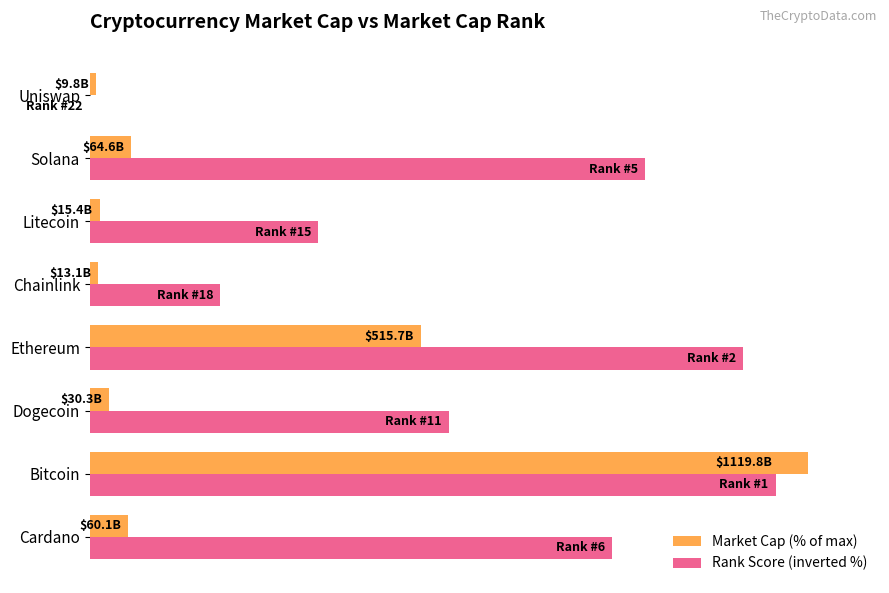

What are all the series names shown in the legend?

Market Cap (% of max), Rank Score (inverted %)